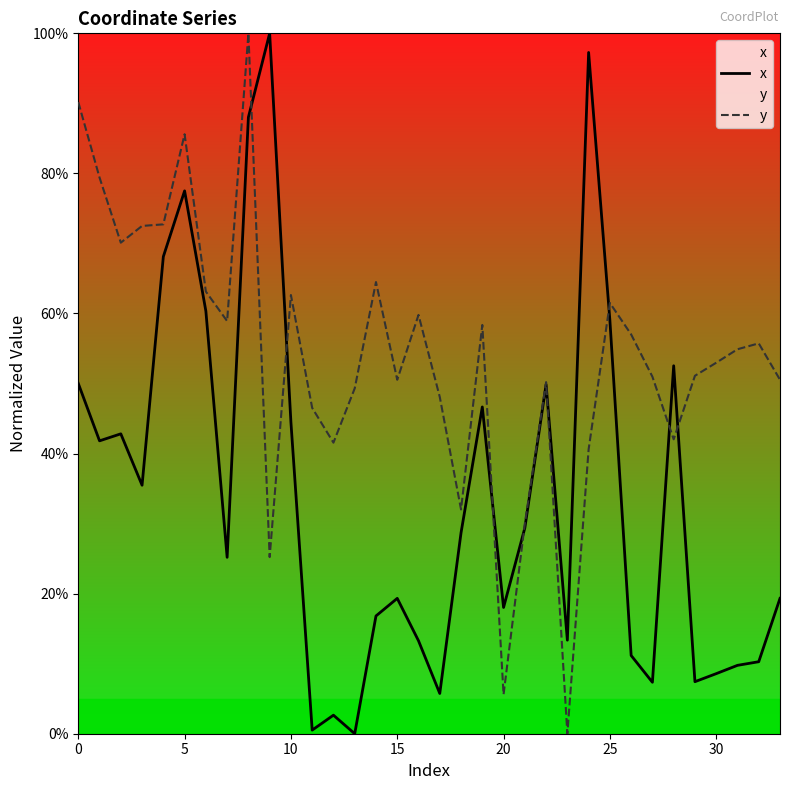

What is the total value across all series at 19?

105.0